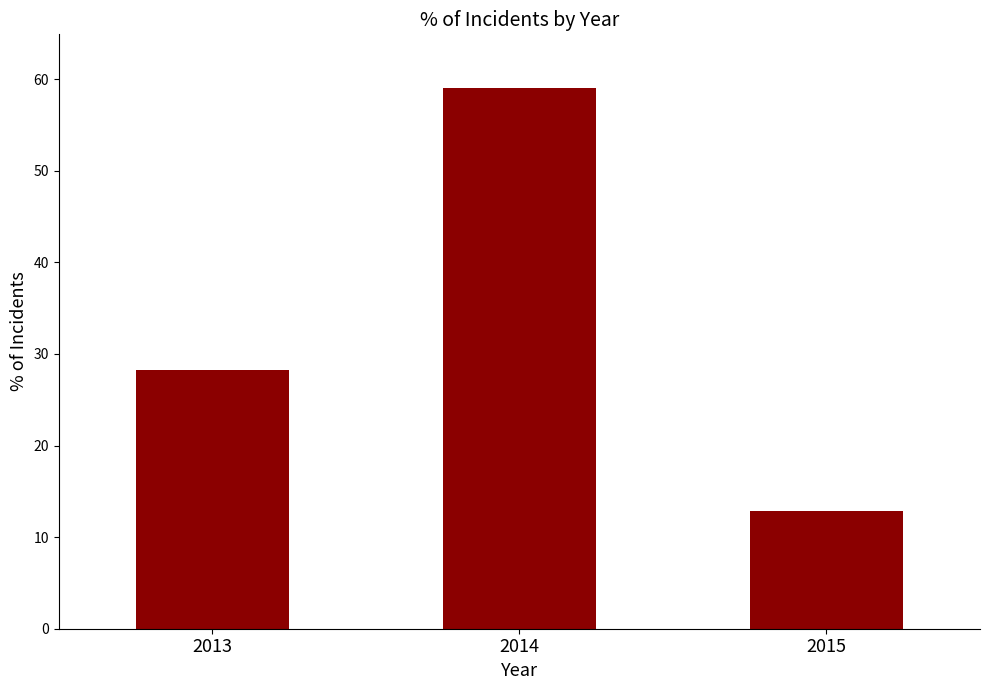

Count the number of categories in the chart.

3